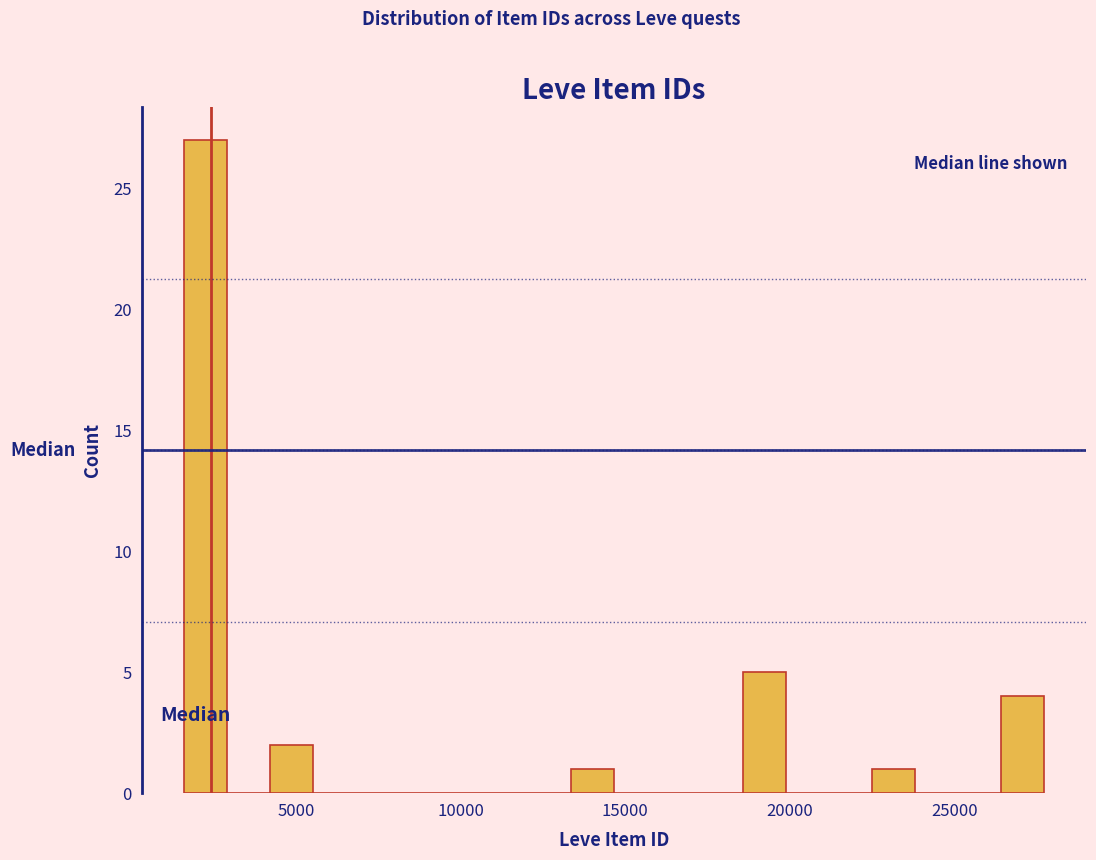

Around what value on the x-axis is the tallest bar? Give the approximate position of its centre, as read against the axis.

2500